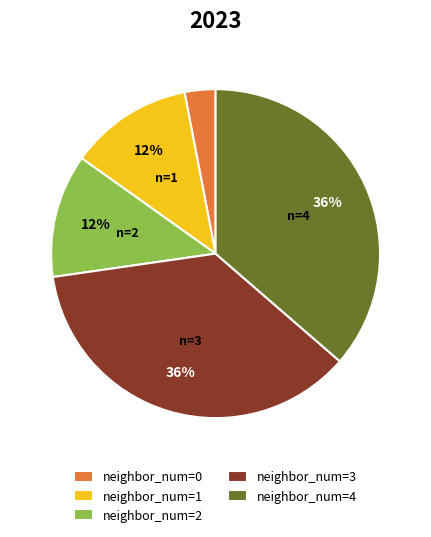

Is there any slice that represents more than half of the pie?

No